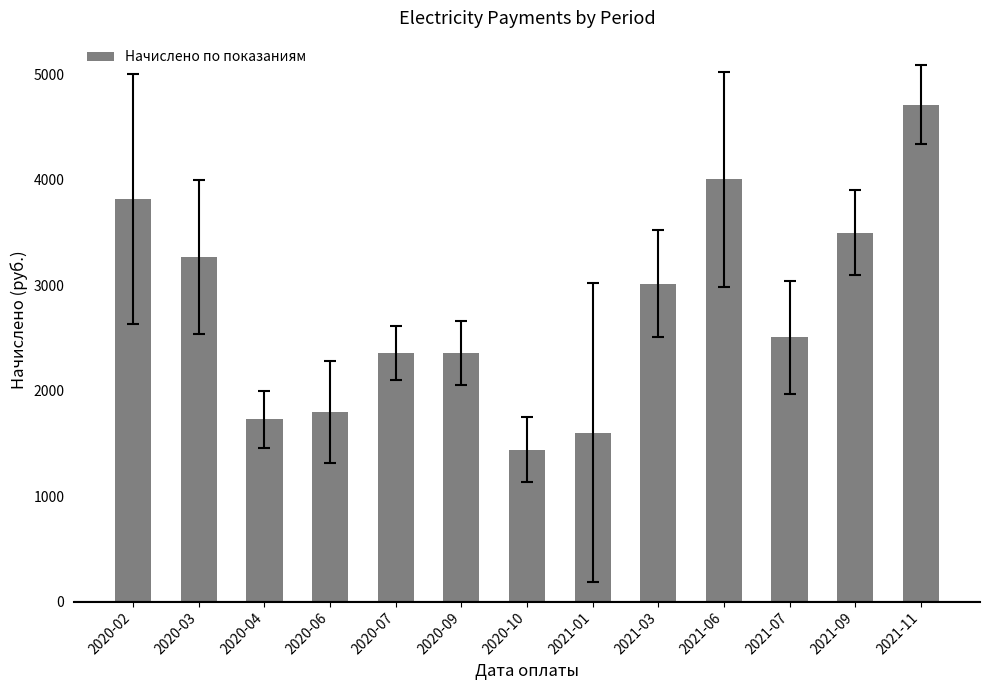

Is it true that the value at 2020-02 is 5661.0?

False